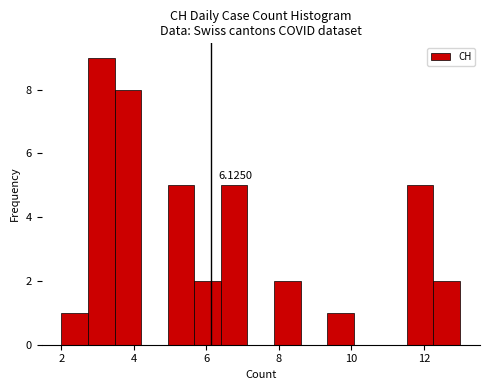

Read against the x-axis, roughly where is the centre of the tallest bar?

3.2